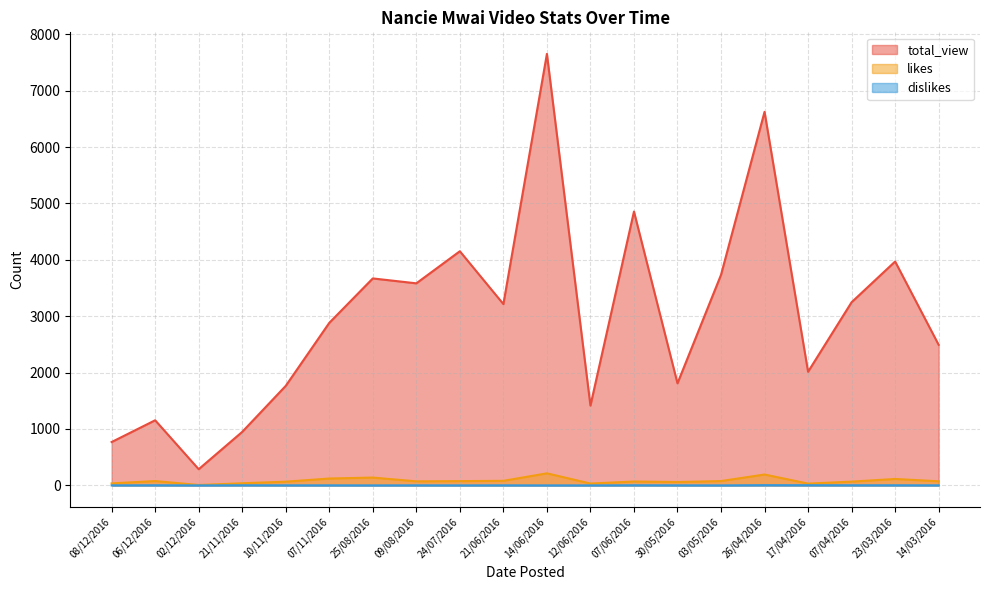

Is the value of dislikes at 08/12/2016 greater than the value of total_view at 30/05/2016?

No